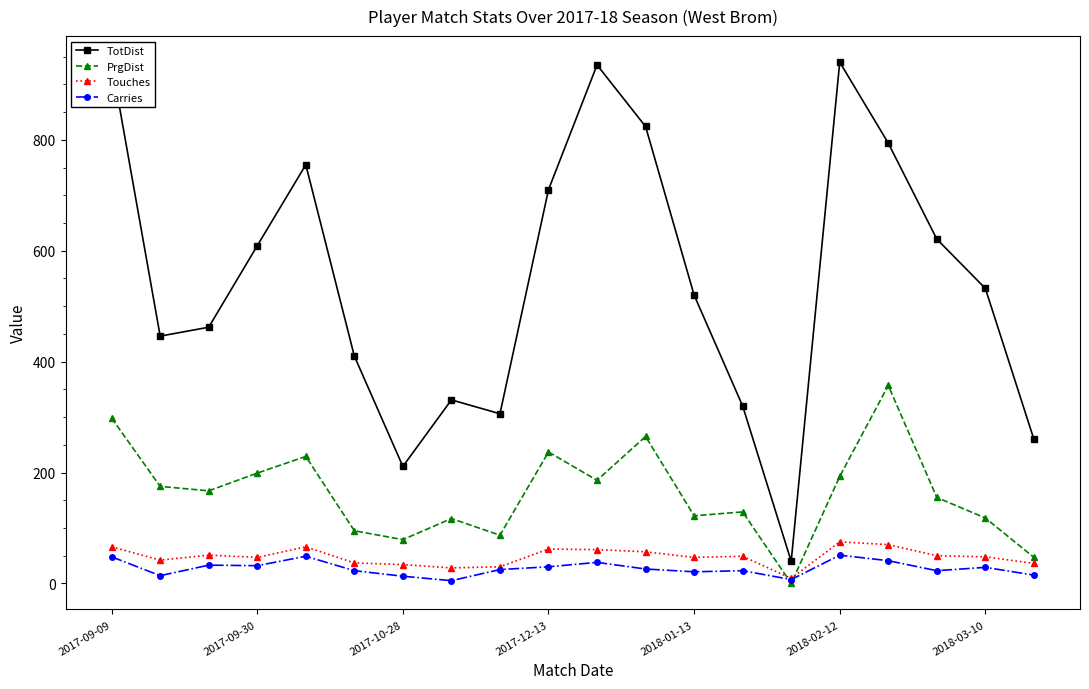

In TotDist, how many points are higher than both neighbors (excluding endpoints)?

4